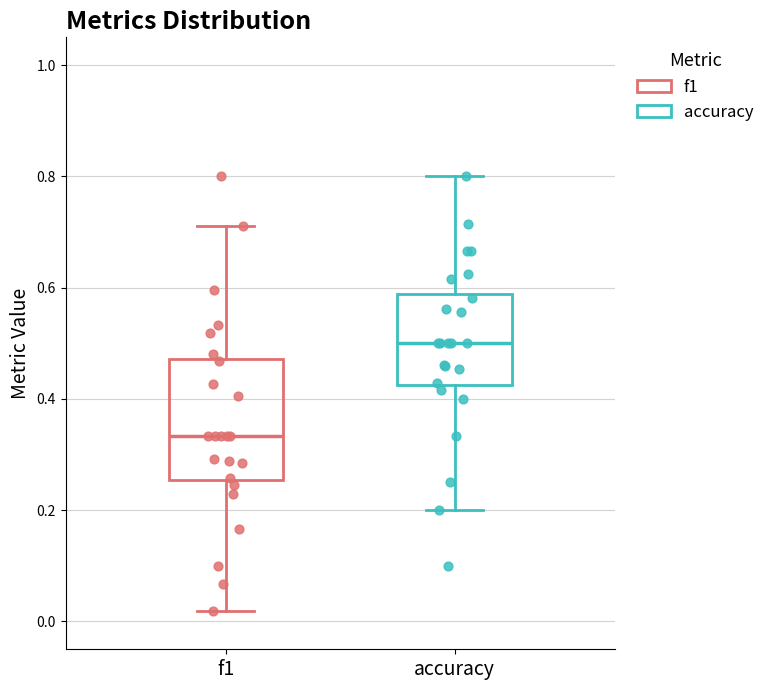

Where does the median line of the box for accuracy sit on the y-axis? The values are not printed on the chart, so give them approximately, as read against the axis.

0.50